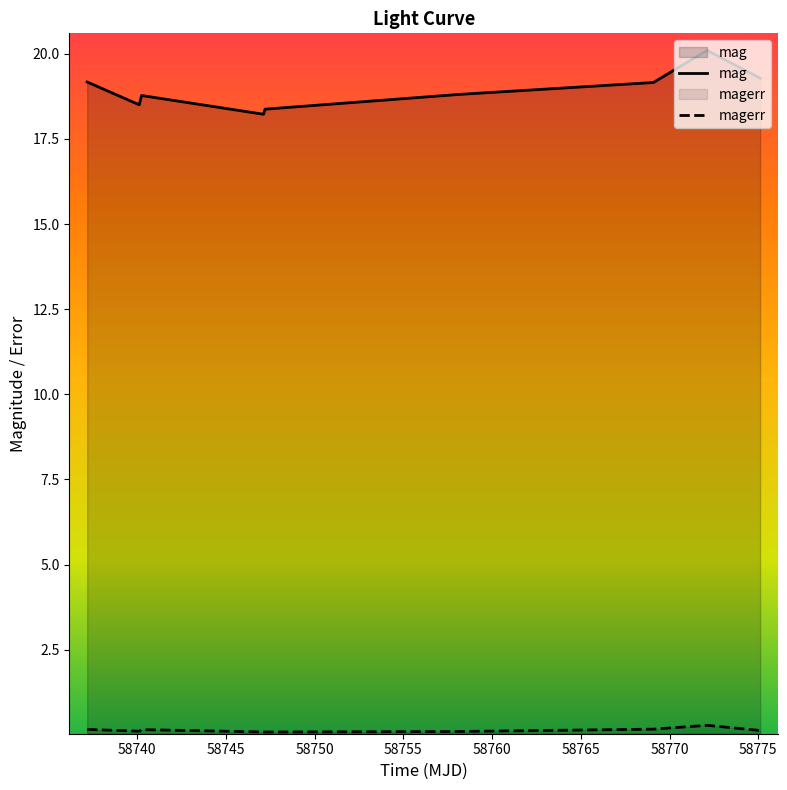

Which series has the largest range (max minus min)?

mag